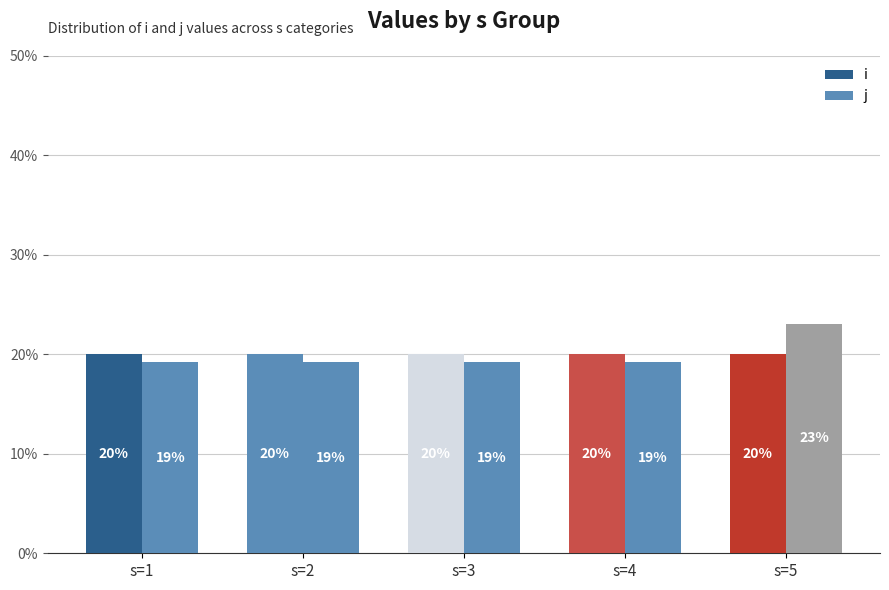

How many data points does each series have?

5